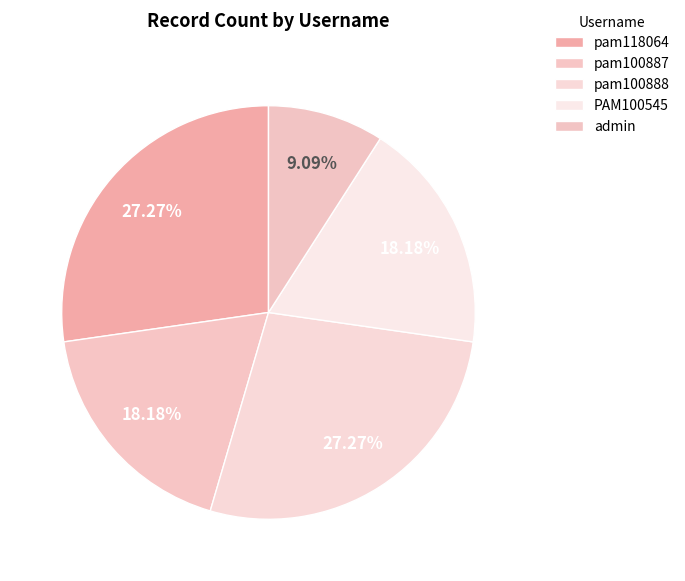

To the nearest percent, what is the difference between the PAM100545 and pam100888 slice percentages?

9%